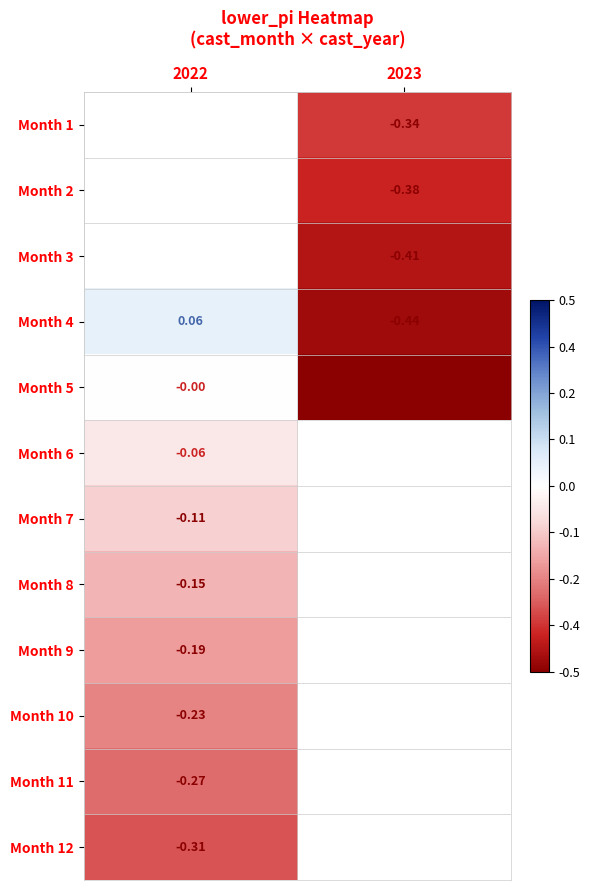

What is the maximum value shown in the chart?

0.1